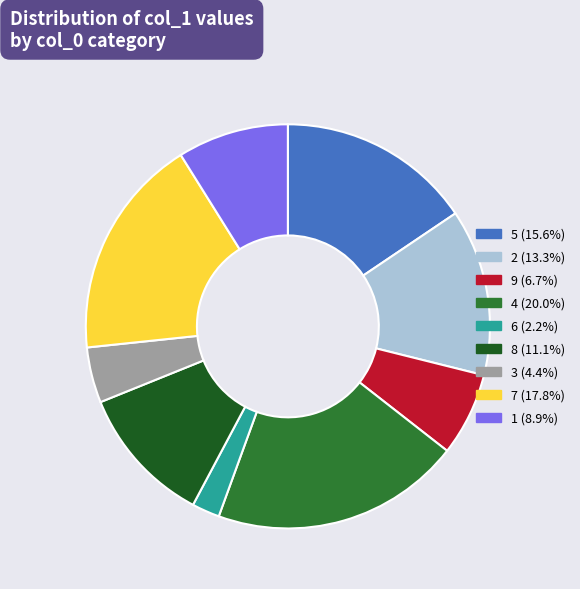

Rank the categories by value from lowest to highest.

6, 3, 9, 1, 8, 2, 5, 7, 4